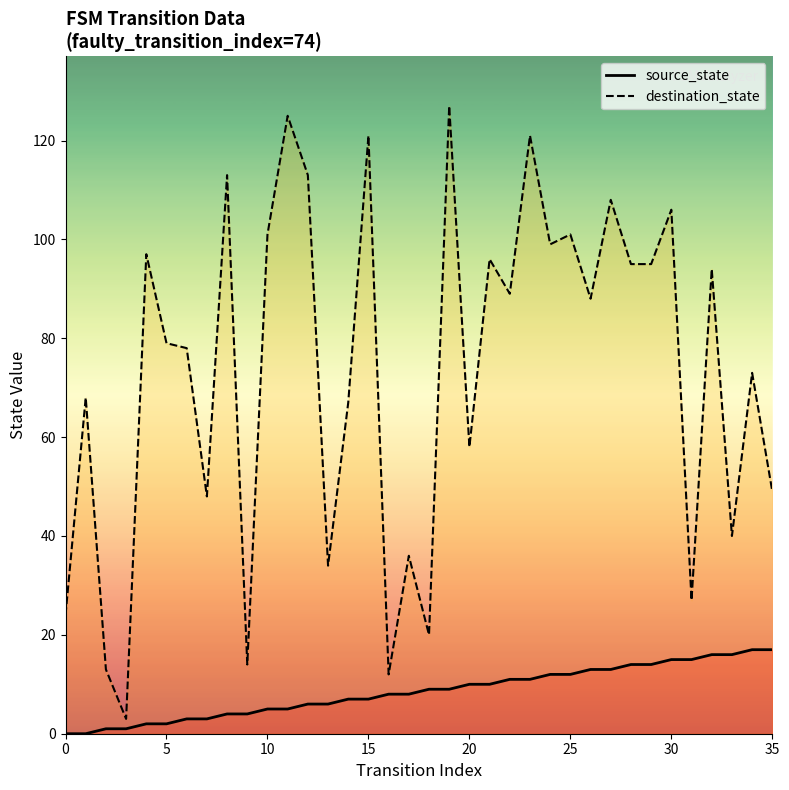

What is the spread (max minus min) of values at 15?

114